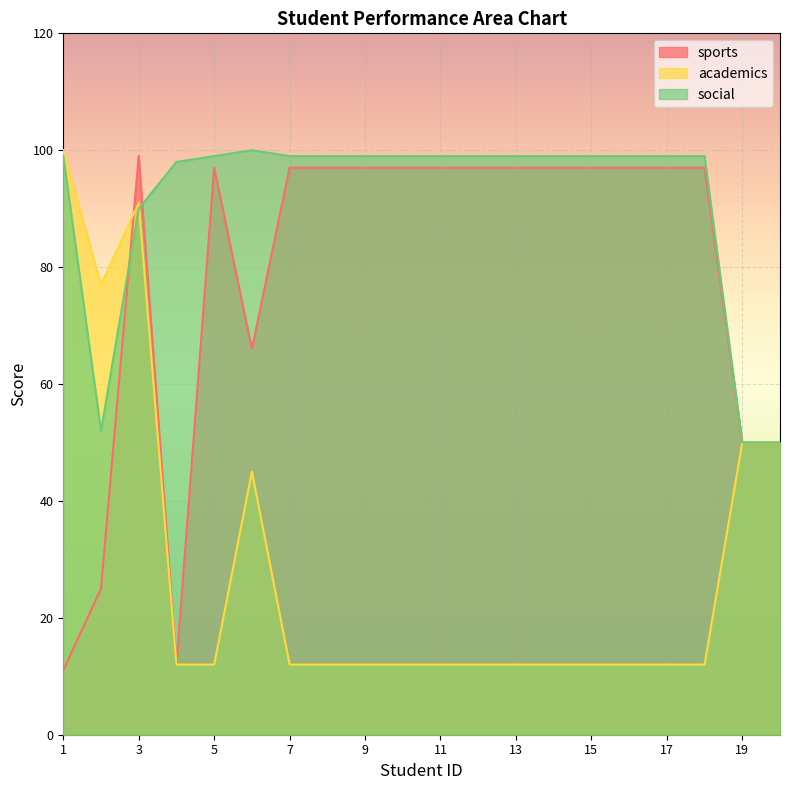

Between which two adjacent categories do academics and sports first intersect?

2 and 3